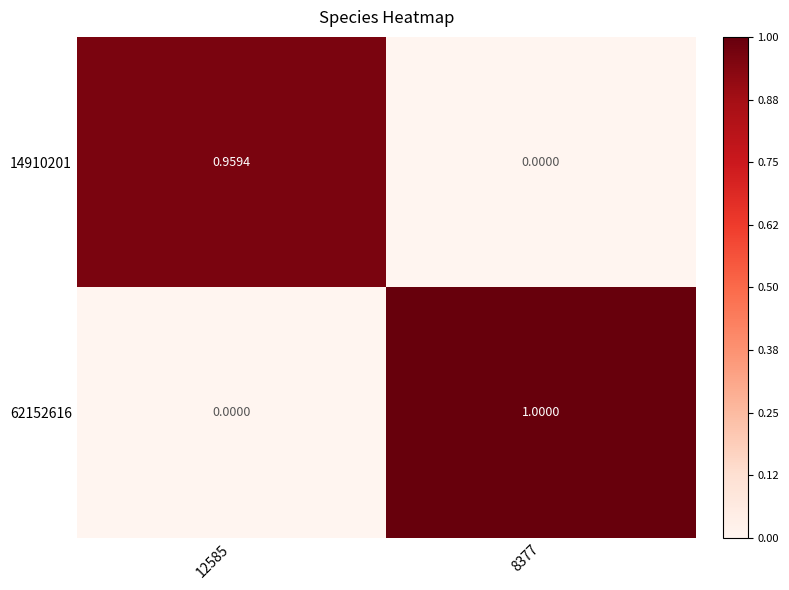

What is the total value across all series at 8377?

1.0